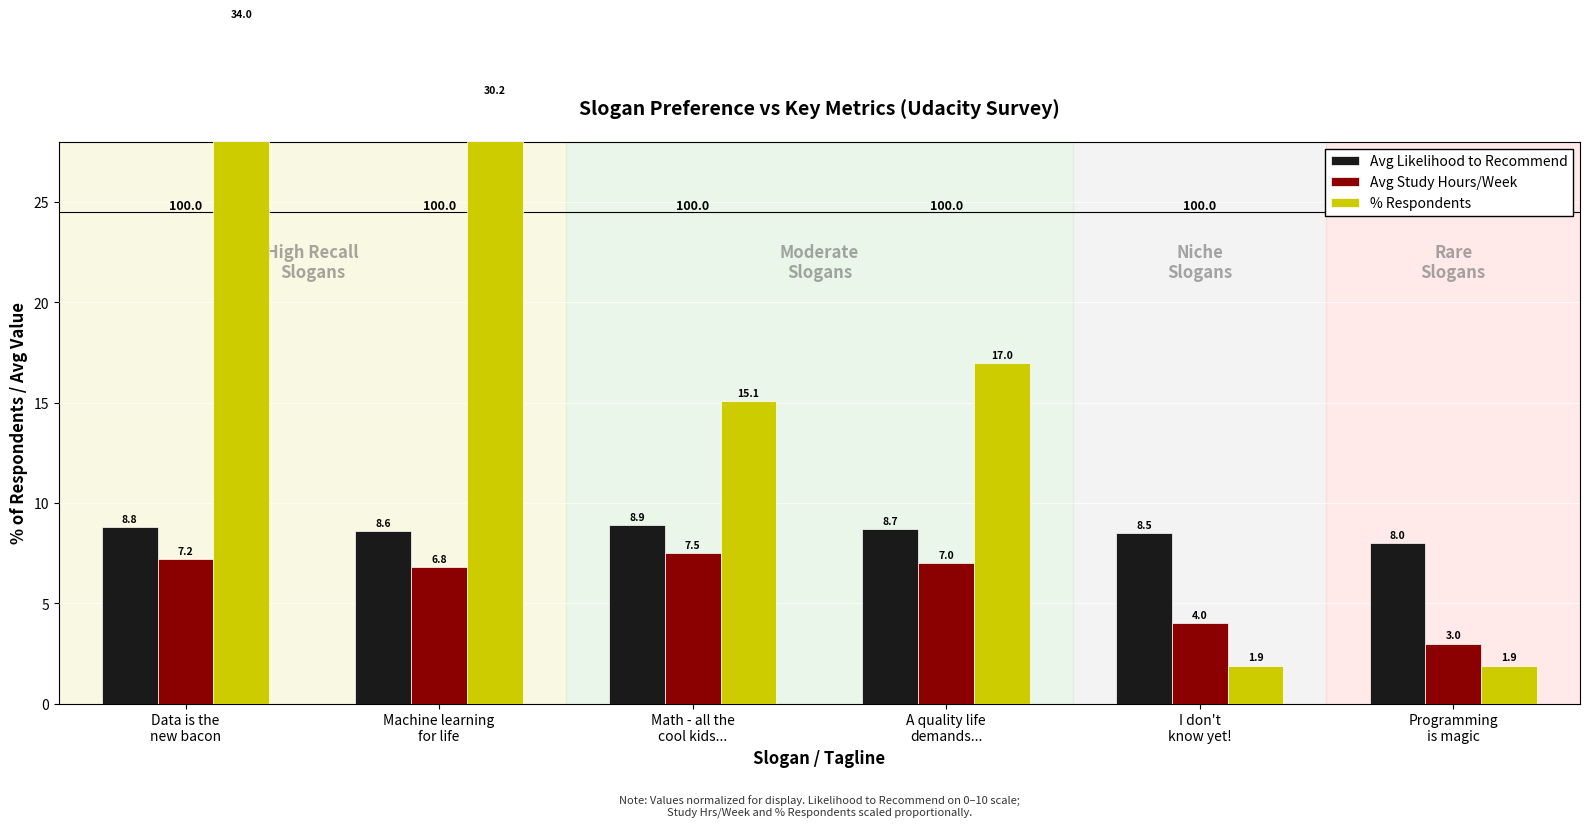

Reading left to right, extract all data points from this chart.

Avg Likelihood to Recommend: Data is the
new bacon=8.8	Machine learning
for life=8.6	Math - all the
cool kids...=8.9	A quality life
demands...=8.7	I don't
know yet!=8.5	Programming
is magic=8.0
Avg Study Hours/Week: Data is the
new bacon=7.2	Machine learning
for life=6.8	Math - all the
cool kids...=7.5	A quality life
demands...=7.0	I don't
know yet!=4.0	Programming
is magic=3.0
% Respondents: Data is the
new bacon=34.0	Machine learning
for life=30.2	Math - all the
cool kids...=15.1	A quality life
demands...=17.0	I don't
know yet!=1.9	Programming
is magic=1.9